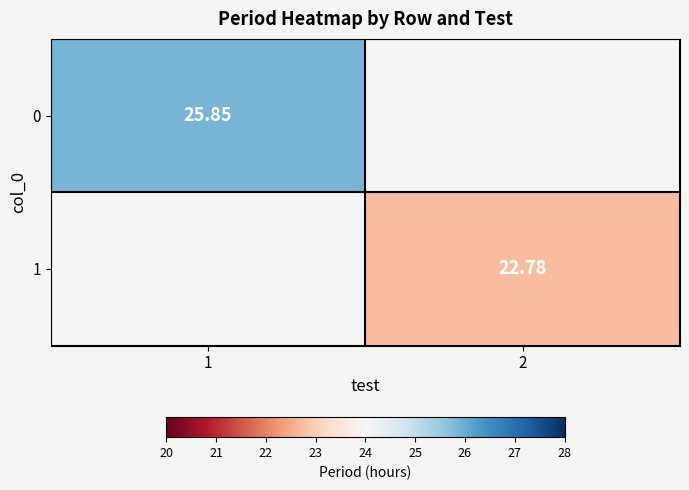

Is the value of 1 at 2 greater than the value of 0 at 1?

No